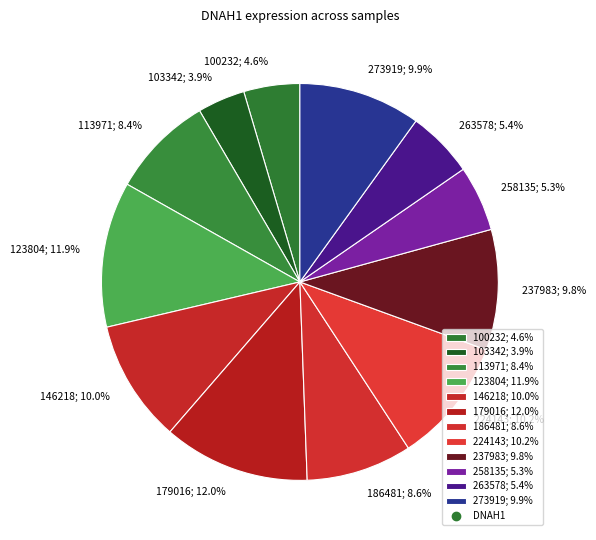

What is the ratio of the value at 123804 to the value at 113971?

1.4